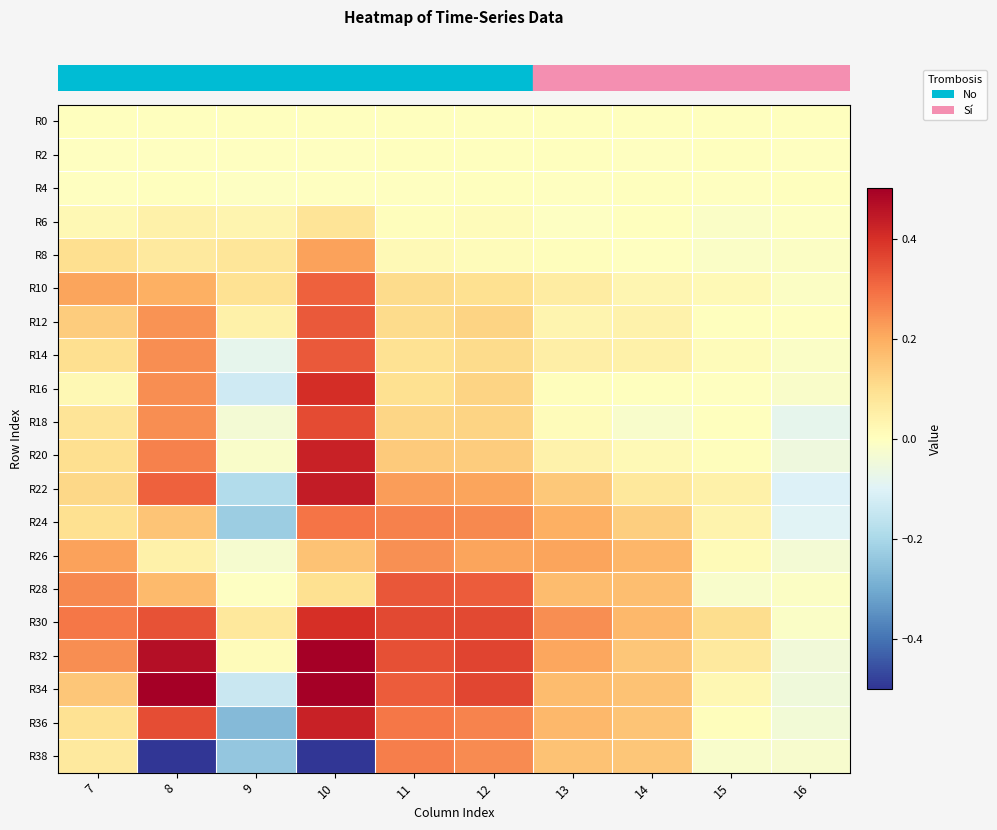

Which series changed the most between 13 and 14?

row_11